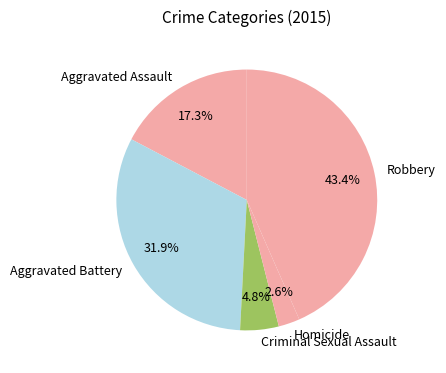

The Criminal Sexual Assault slice represents 16% of the pie. True or false?

False